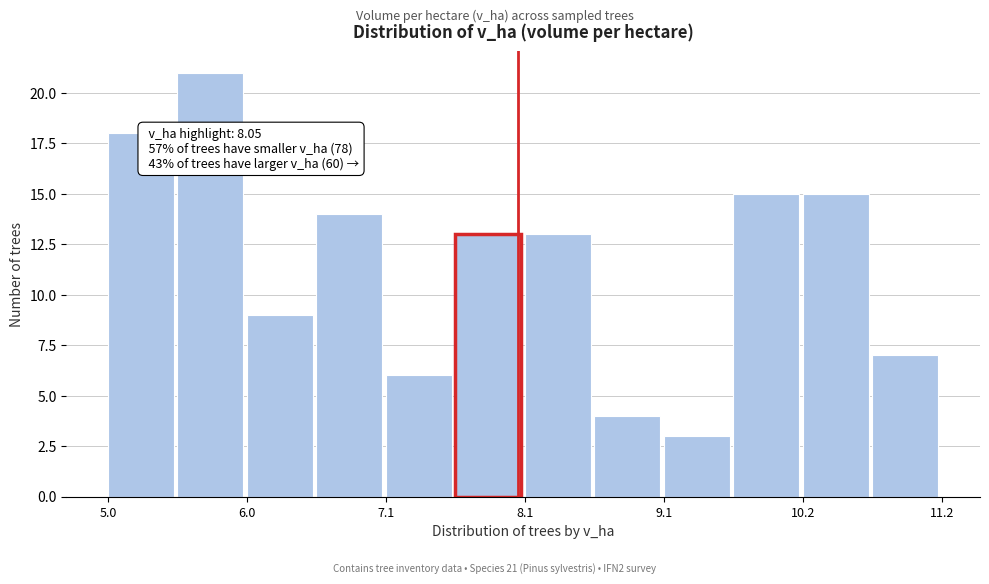

Around what value on the x-axis is the tallest bar? Give the approximate position of its centre, as read against the axis.

5.8